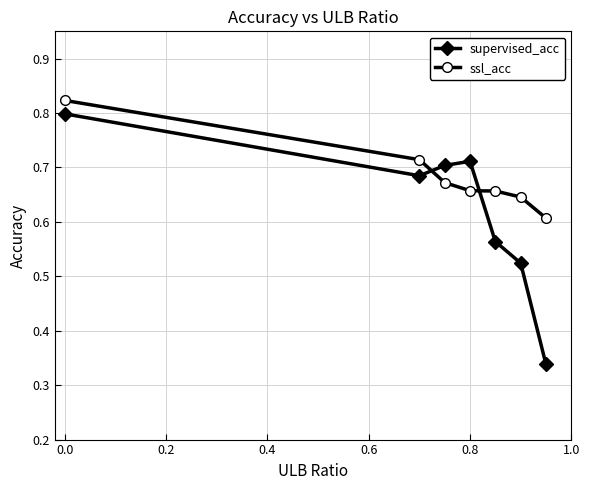

At how many categories does at least one series exceed 0?

7